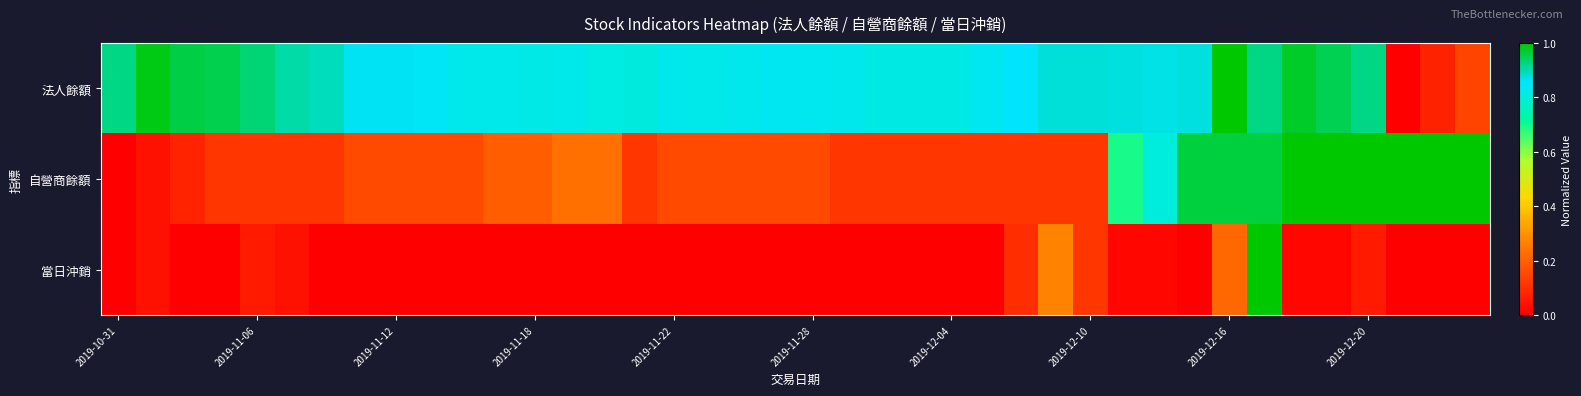

Reading left to right, list all the values displayed in this chart.

法人餘額: 0.9	1.0	1.0	1.0	0.9	0.9	0.9	0.9	0.9	0.8	0.8	0.8	0.8	0.8	0.8	0.8	0.8	0.8	0.8	0.8	0.8	0.8	0.8	0.8	0.8	0.8	0.9	0.9	0.9	0.9	0.9	0.9	1.0	0.9	1.0	1.0	0.9	0.0	0.1	0.1
自營商餘額: 0.0	0.0	0.1	0.1	0.1	0.1	0.1	0.2	0.2	0.2	0.2	0.2	0.2	0.2	0.2	0.1	0.2	0.2	0.2	0.2	0.2	0.1	0.1	0.1	0.1	0.1	0.1	0.1	0.1	0.7	0.8	1.0	1.0	1.0	1.0	1.0	1.0	1.0	1.0	1.0
當日沖銷: 0.0	0.0	0.0	0.0	0.1	0.0	0.0	0.0	0.0	0.0	0.0	0.0	0.0	0.0	0.0	0.0	0.0	0.0	0.0	0.0	0.0	0.0	0.0	0.0	0.0	0.0	0.1	0.3	0.1	0.0	0.0	0.0	0.2	1.0	0.0	0.0	0.1	0.0	0.0	0.0